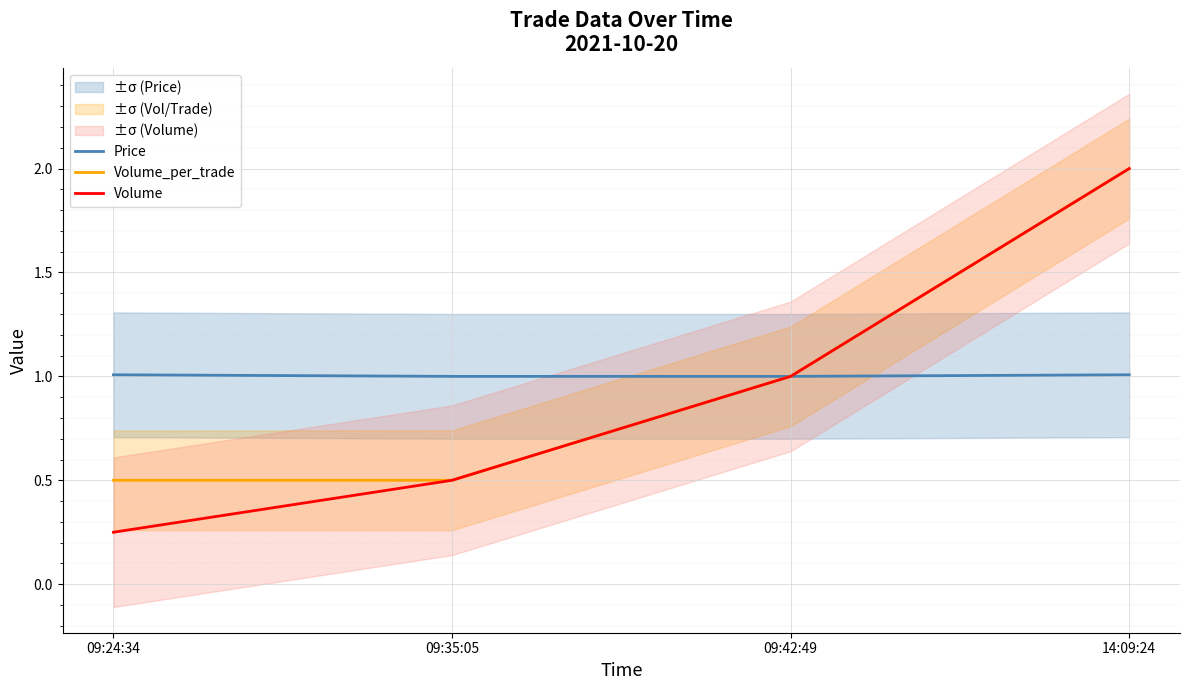

Reading right to left, what are all the values shown in this chart?

Price: 1.0	1.0	1.0	1.0
Volume_per_trade: 2.0	1.0	0.5	0.5
Volume: 2.0	1.0	0.5	0.2